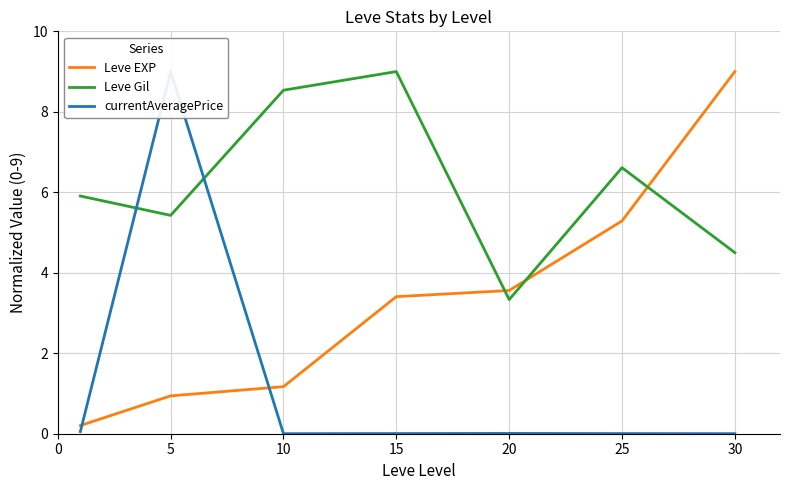

Which series has the largest total across all categories?

Leve Gil